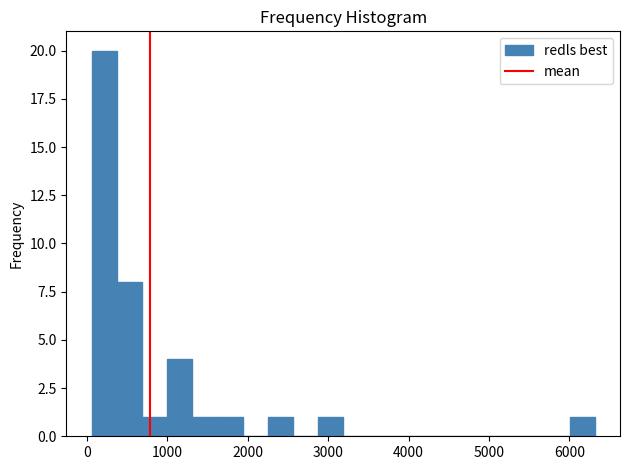

Read against the x-axis, roughly where is the centre of the tallest bar?

200